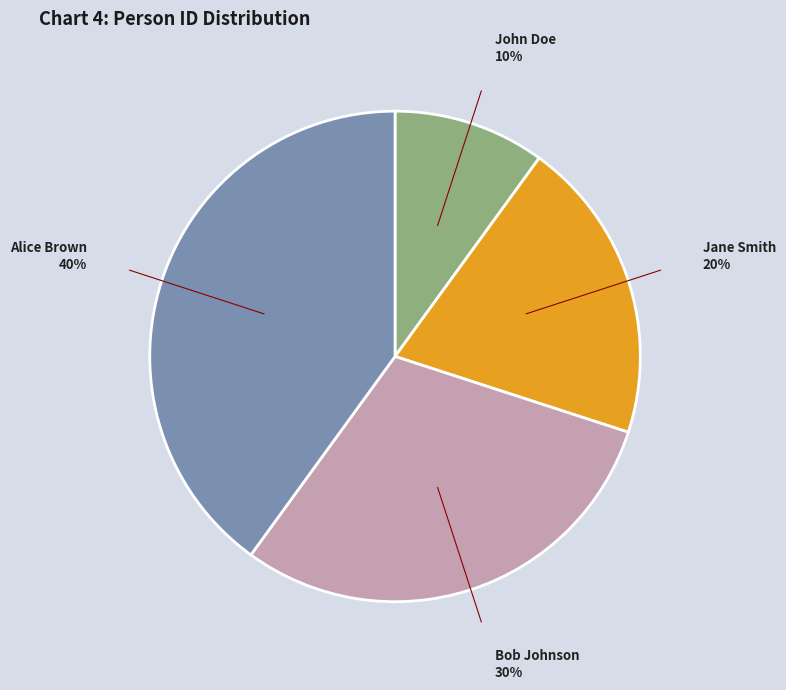

To the nearest percent, what portion does John Doe represent?

10%